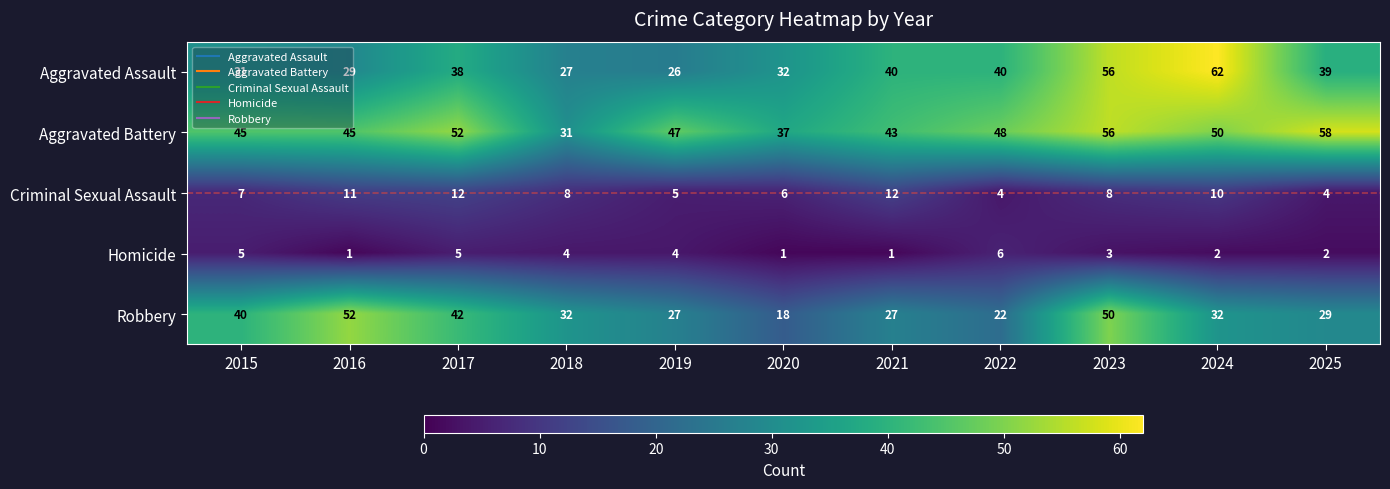

What is the difference between the maximum and minimum values in the Criminal Sexual Assault series?

8